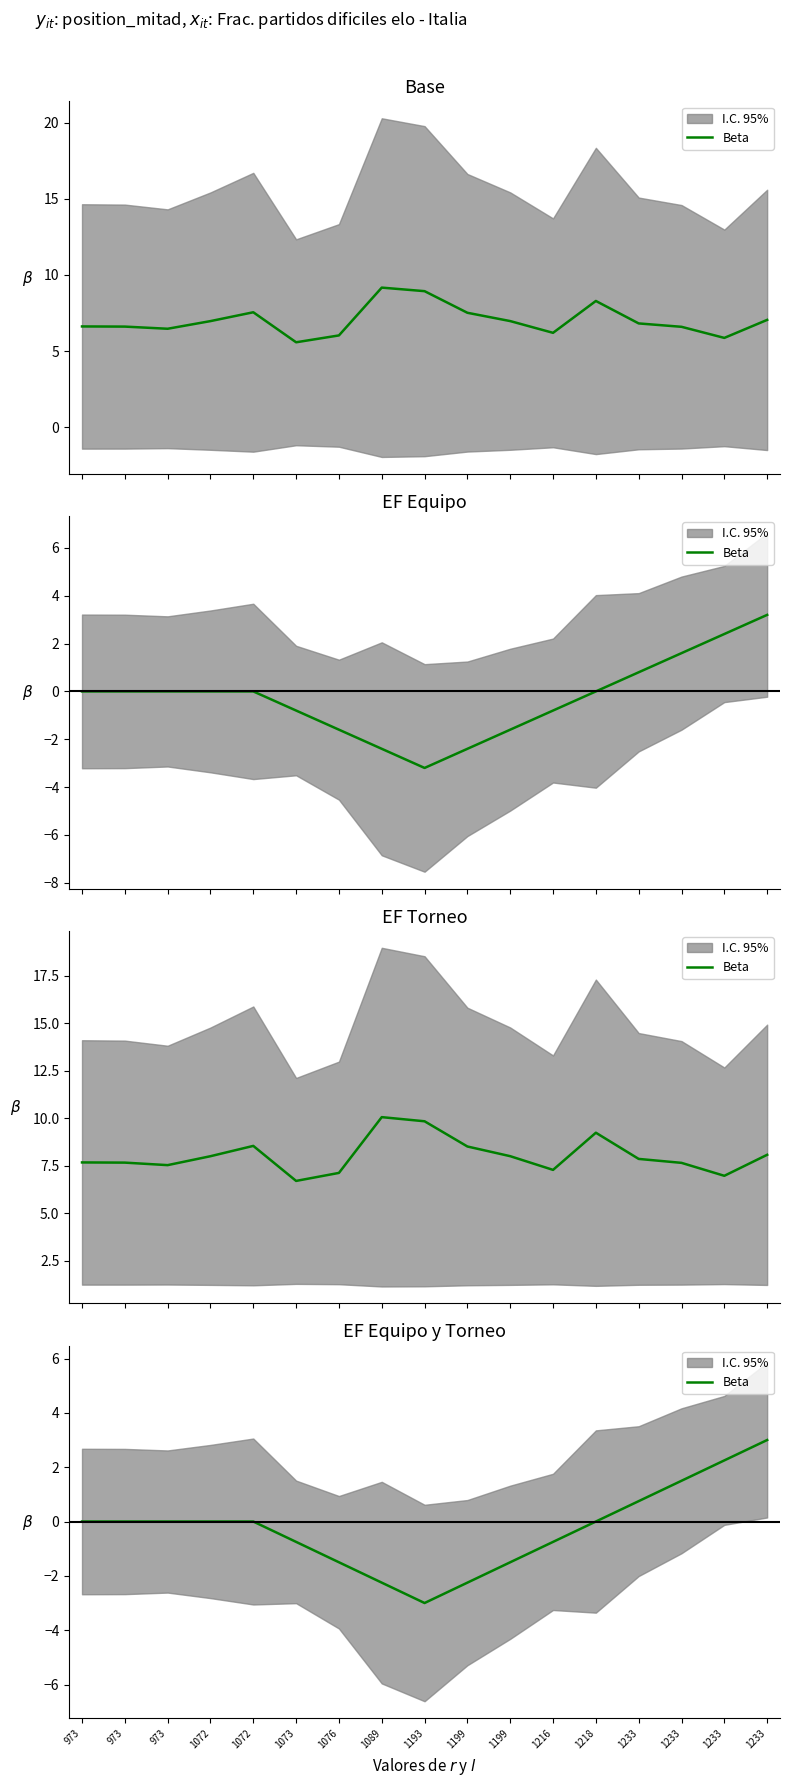

How many data points does each series have?

17